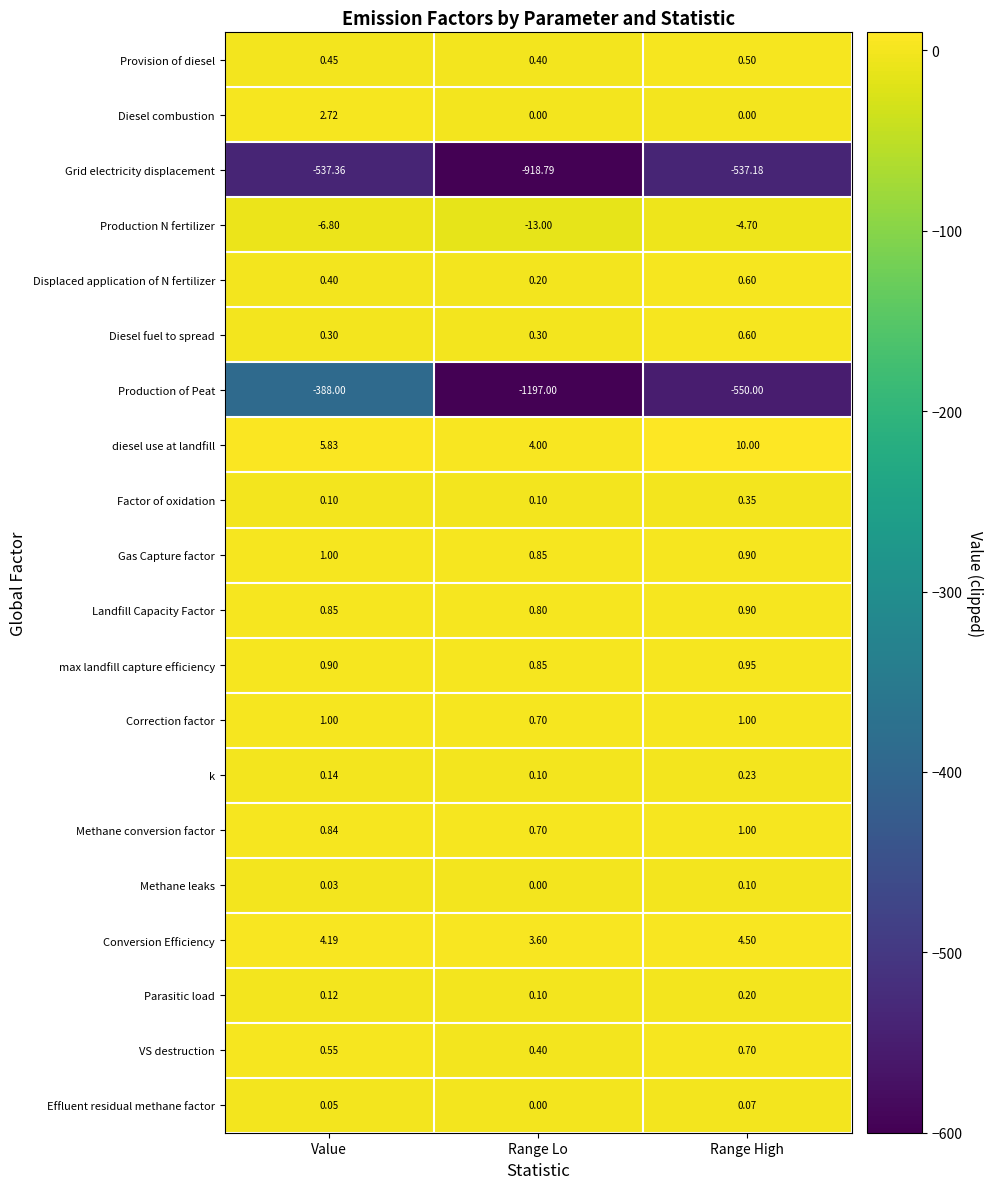

What is the minimum value shown in the chart?

-1197.0